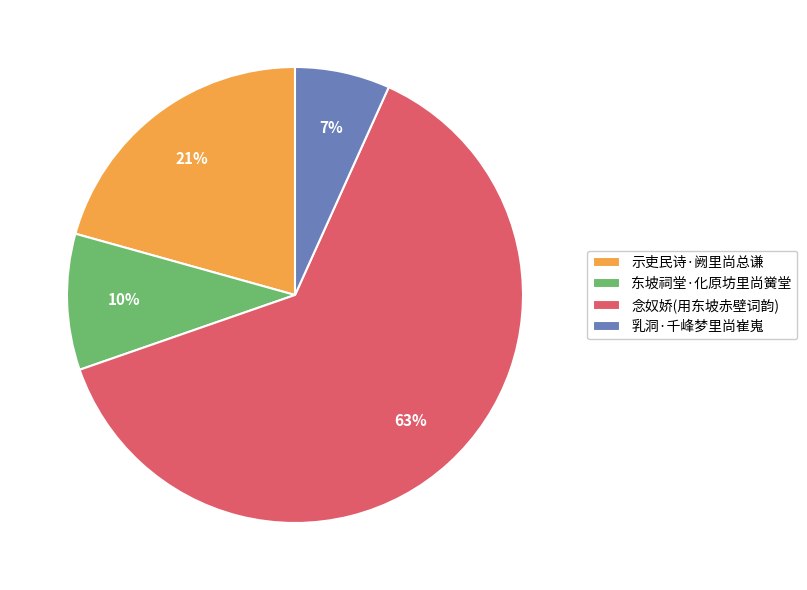

Between 念奴娇(用东坡赤壁词韵) and 乳洞·千峰梦里尚崔嵬, which is larger?

念奴娇(用东坡赤壁词韵)